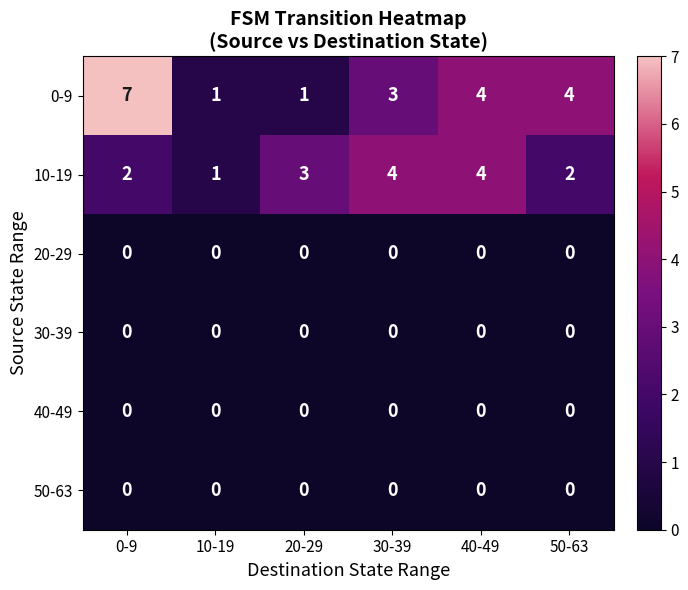

What is the difference between the second highest and minimum values in the 0-9 series?

3